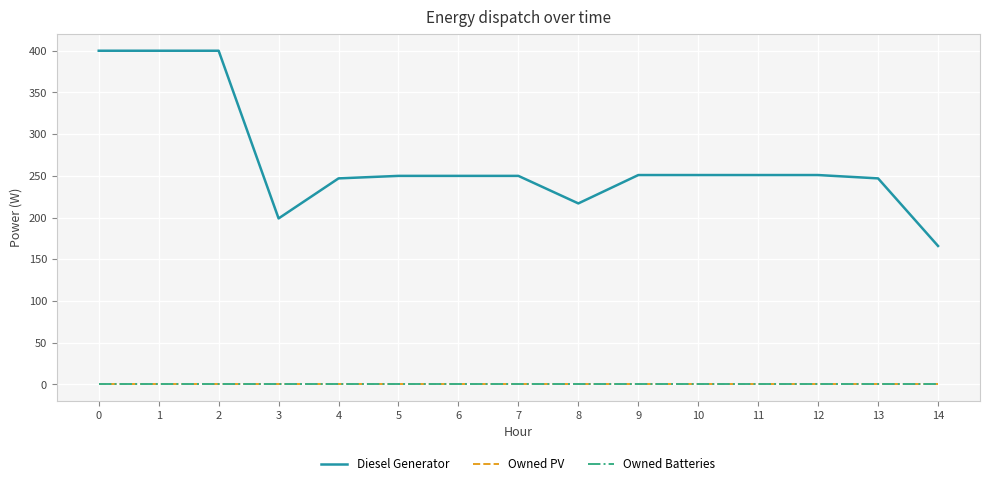

Does the chart display data point markers on the line(s)?

No